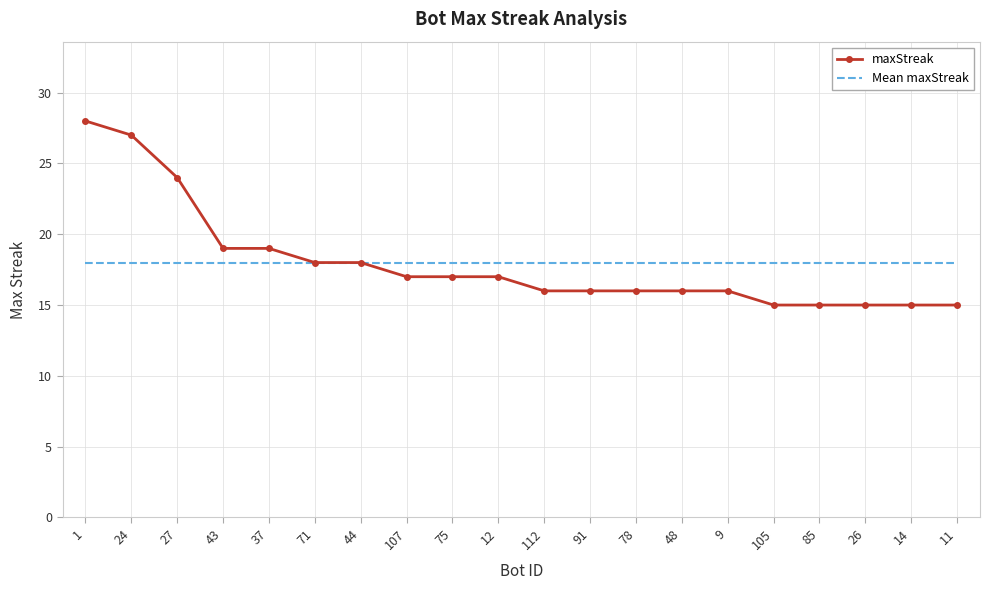

Which series has the largest range (max minus min)?

maxStreak